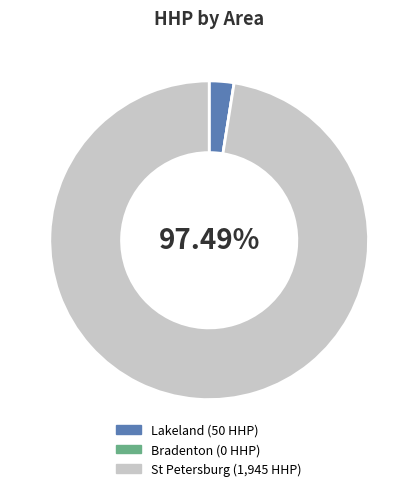

What is the largest slice in the pie chart?

St Petersburg